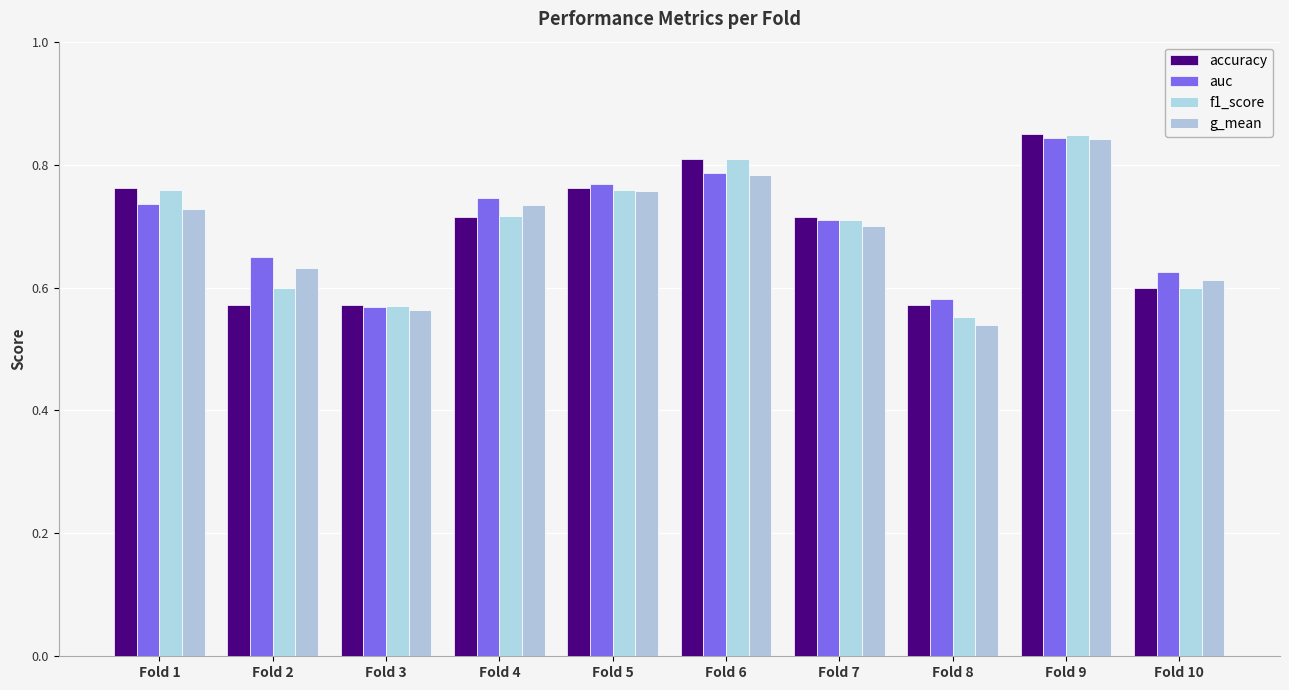

Between Fold 3 and Fold 4, which series saw the biggest shift?

auc